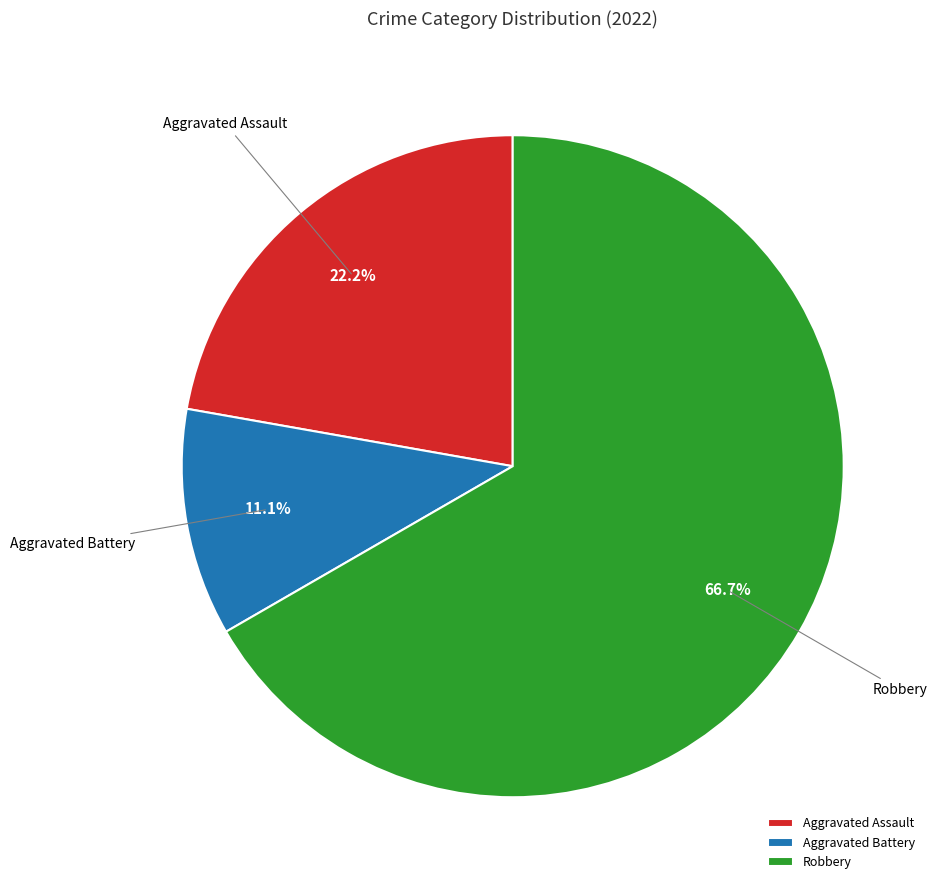

What is the ratio of the value at Robbery to the value at Aggravated Assault?

3.0